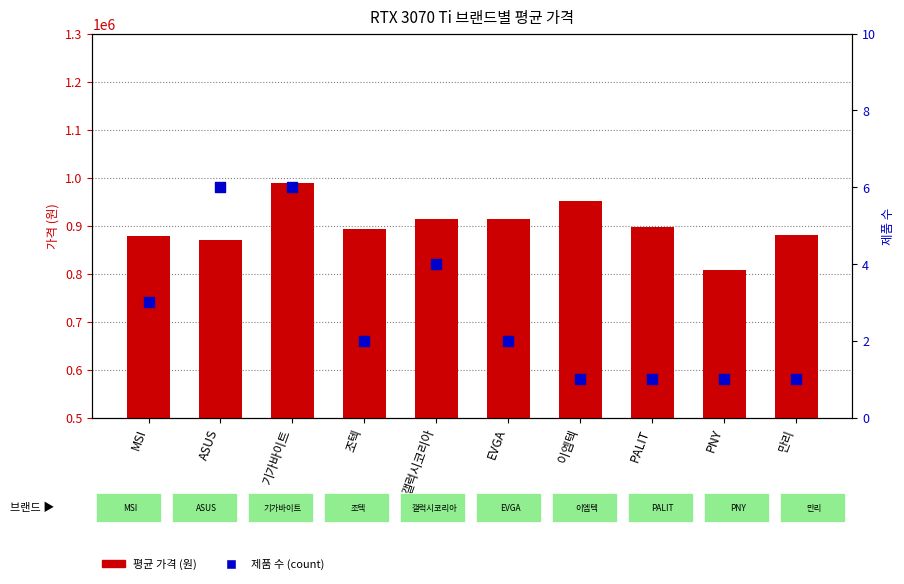

Is the value of 제품 수 (count) at 만리 greater than the value of 평균 가격 at EVGA?

No